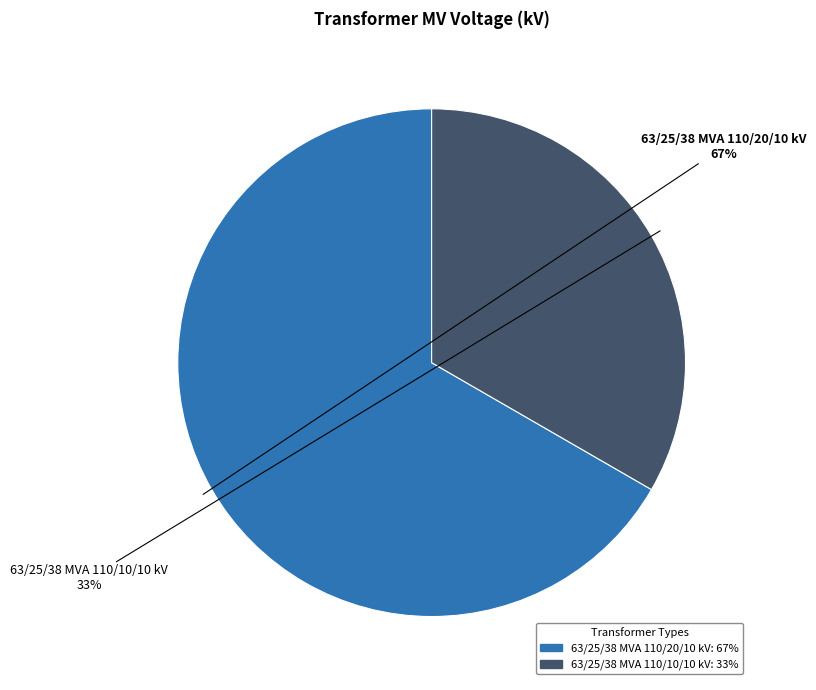

Approximately how many times larger is the value at 63/25/38 MVA 110/10/10 kV compared to 63/25/38 MVA 110/20/10 kV?

0.5